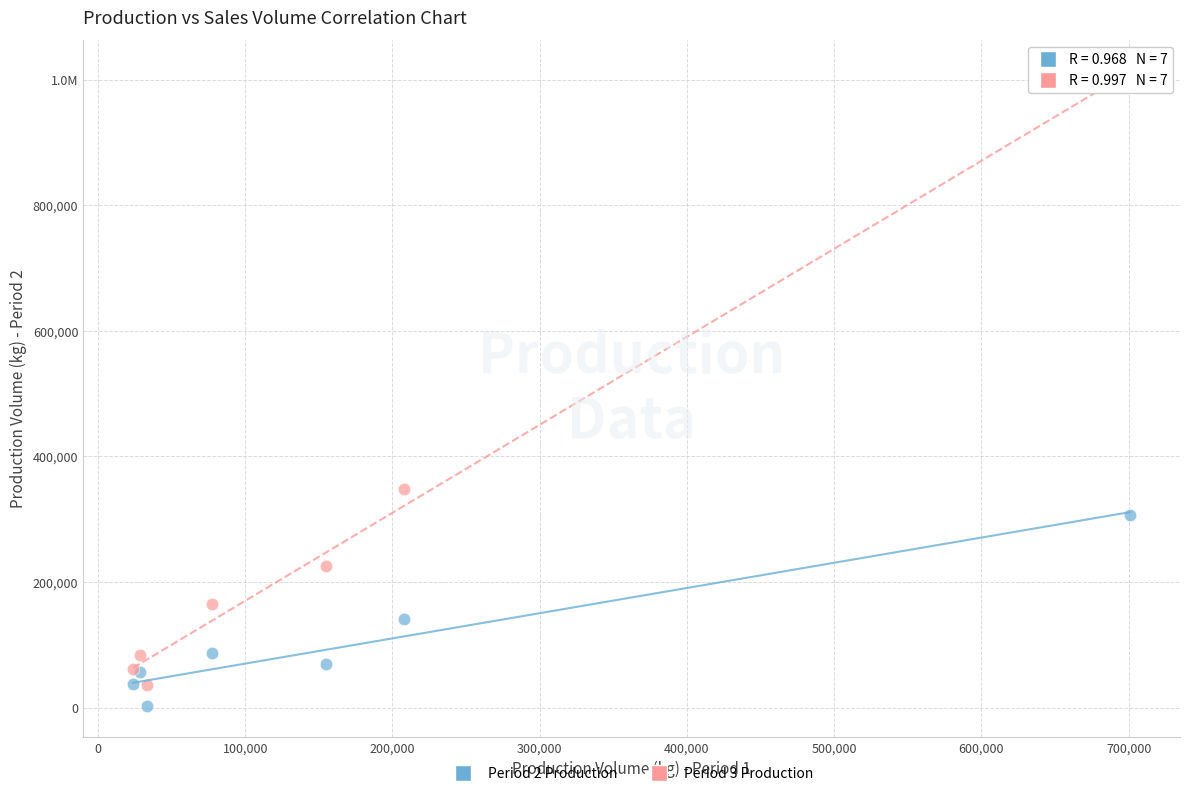

What are all the series names shown in the legend?

Period 2 Production, Period 3 Production